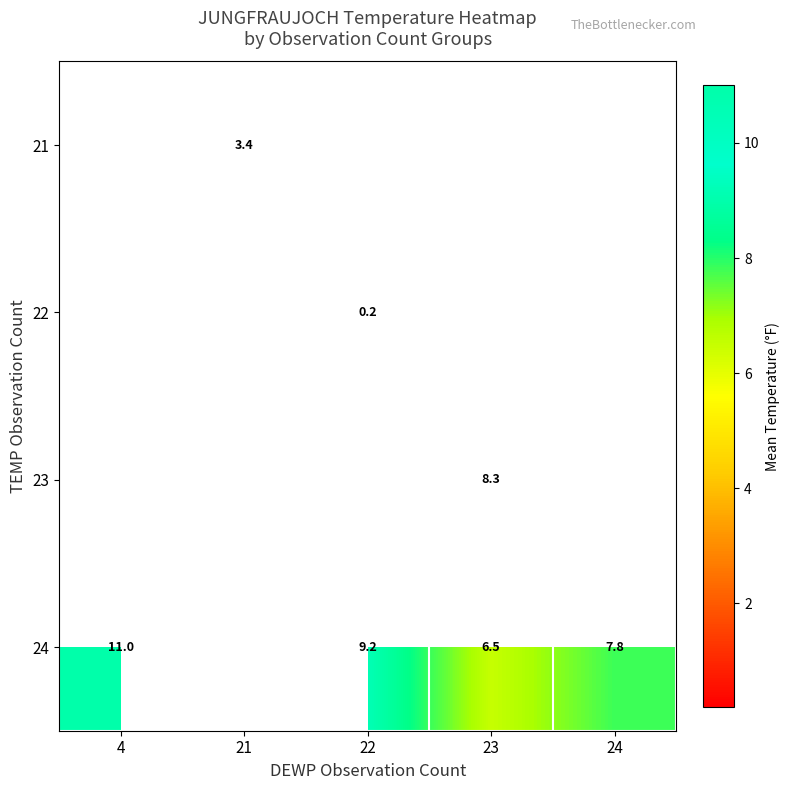

What is the difference between the 24 values at 24 and 22?

1.4